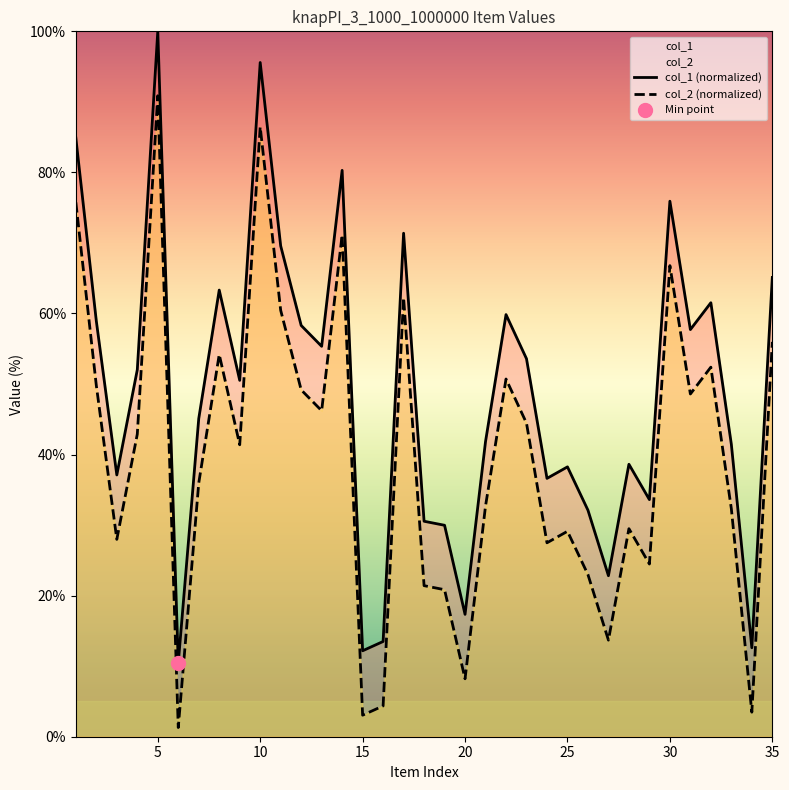

Which series has the widest spread of Y values?

col_1